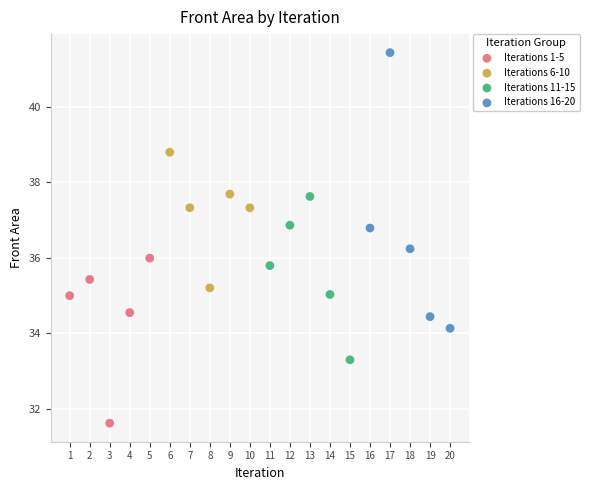

Which series has the widest spread of Y values?

Iterations 16-20